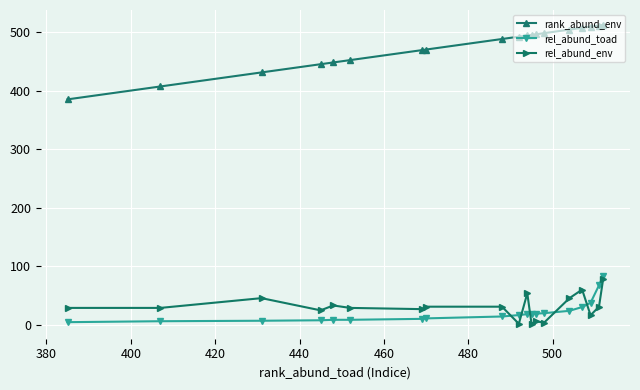

What is the maximum value for rel_abund_env?

79.2